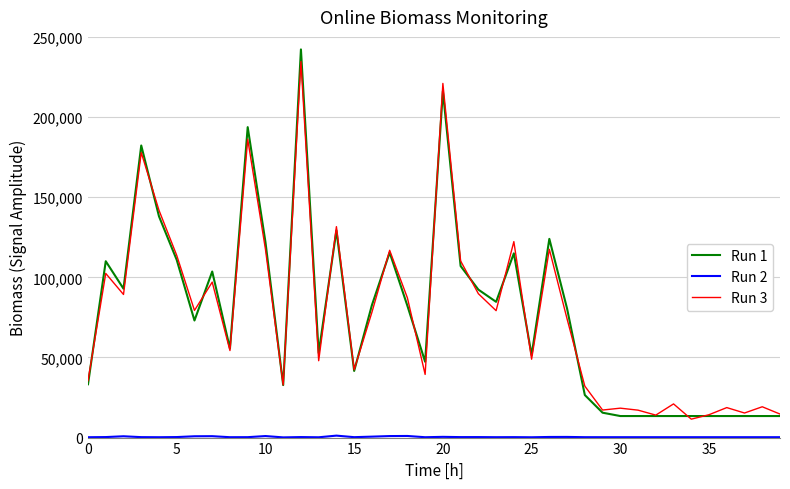

Which series has the largest range (max minus min)?

Run 1